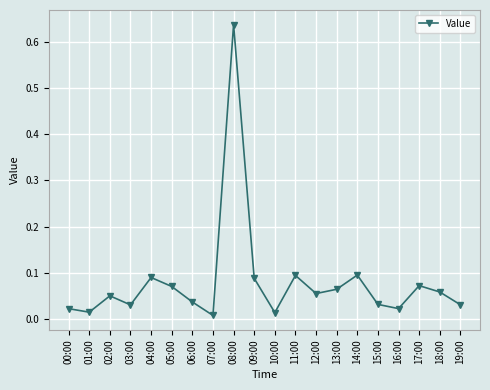

What is the sum of all values?

1.6